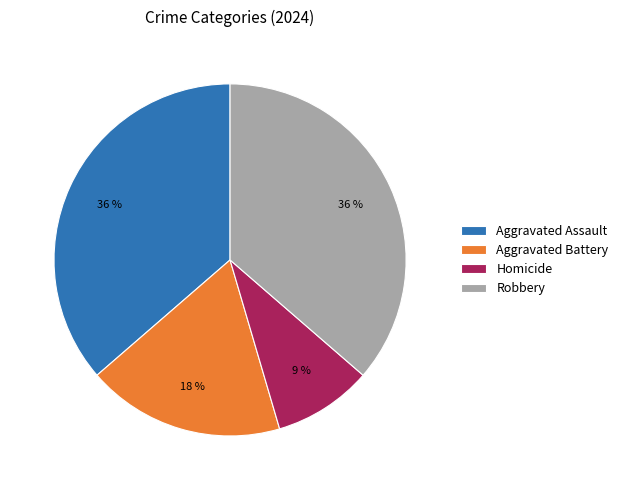

Is the sum of Homicide and Robbery greater than half?

No